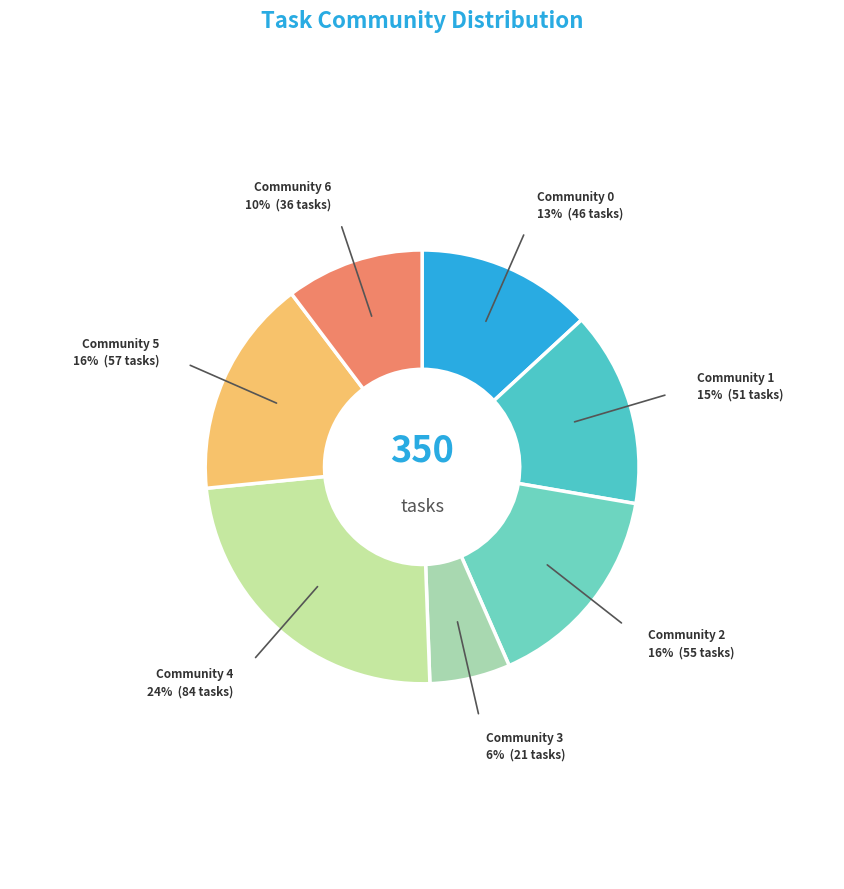

Does Community 2 account for over 50% of the chart?

No